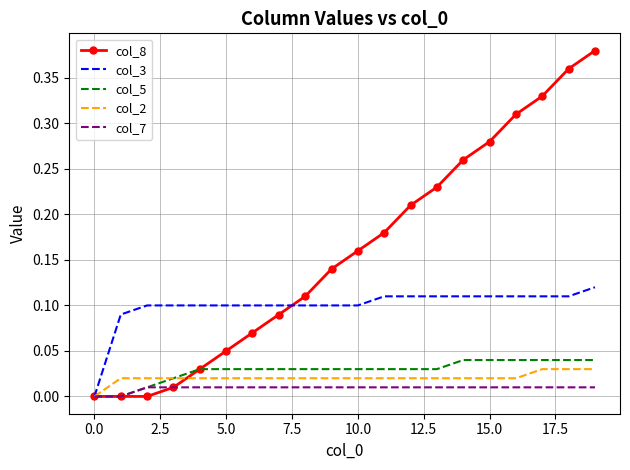

Which series has the largest range (max minus min)?

col_8